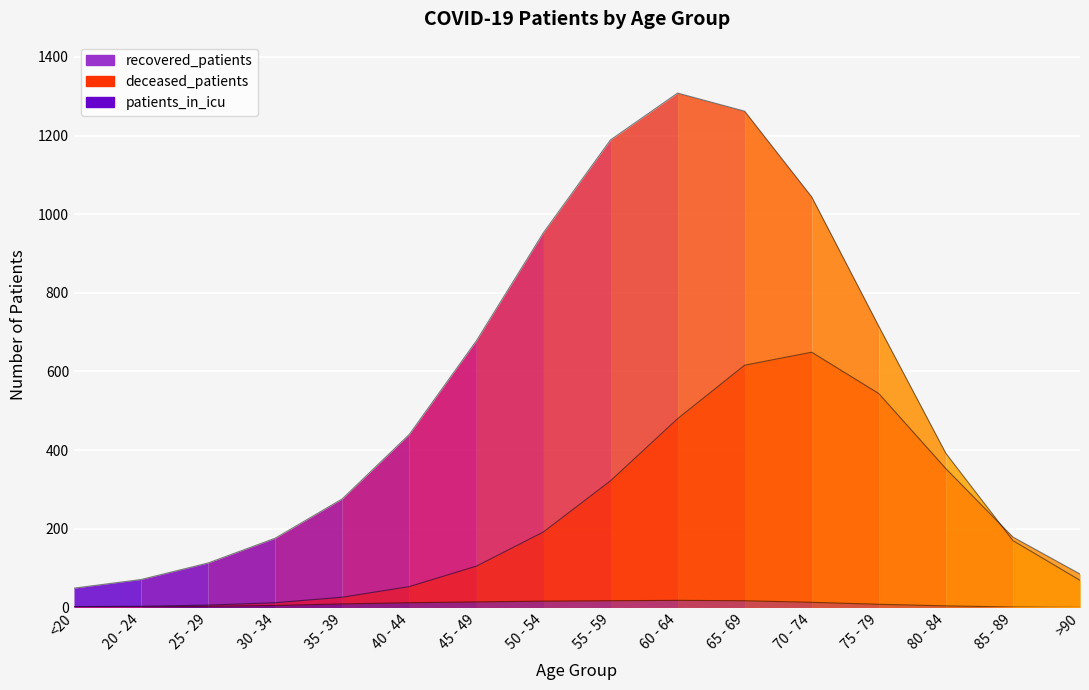

Between 25 - 29 and 35 - 39, which is larger?

35 - 39